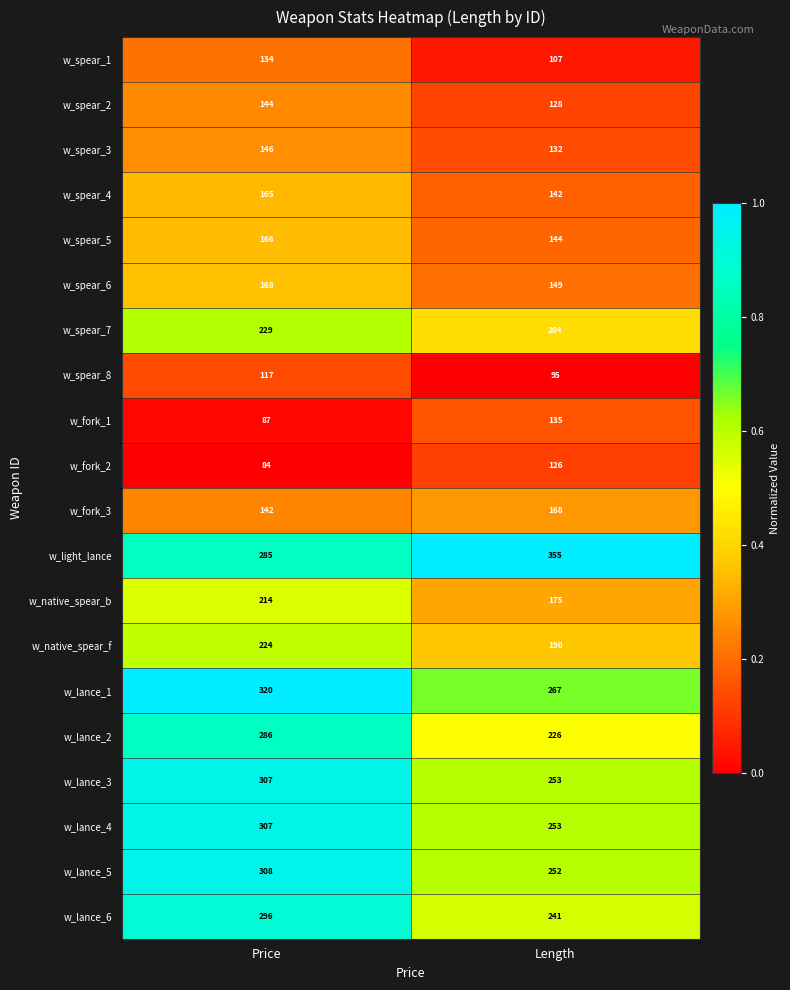

List the labels in order of w_native_spear_b value, largest first.

Price, Length